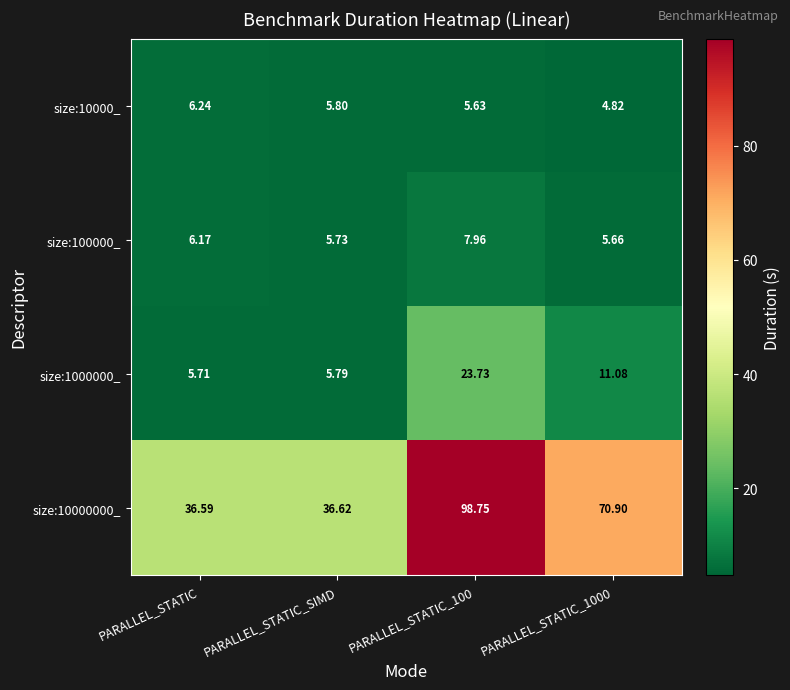

Where is size:100000_ nearest to the value 6?

PARALLEL_STATIC